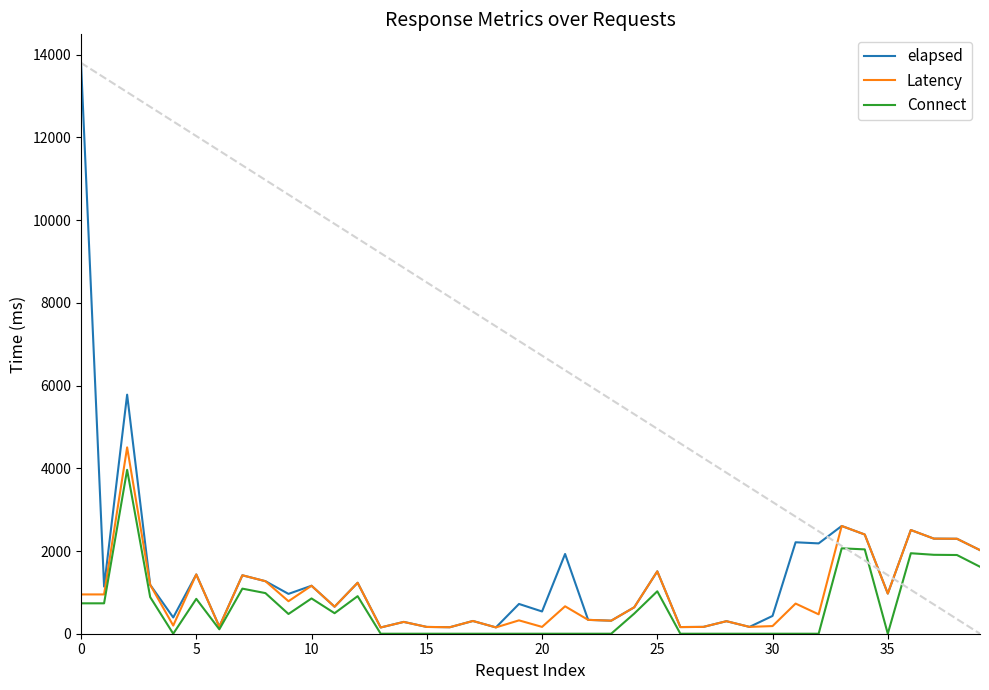

What is the highest value of the Latency series?

4505